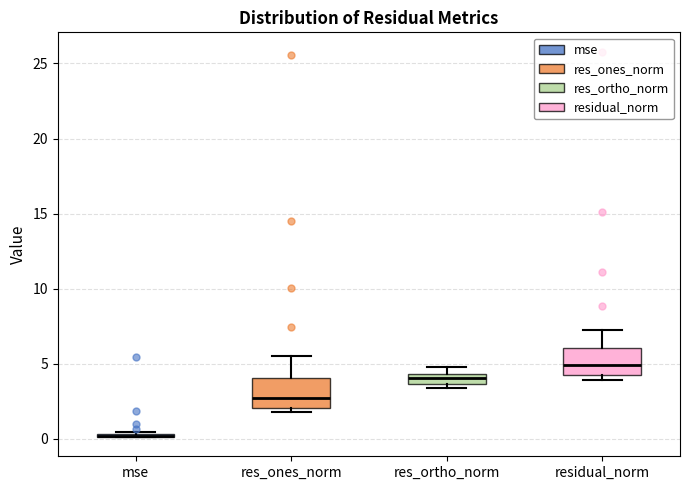

Where does the upper whisker of the box for res_ones_norm end on the y-axis? The values are not printed on the chart, so give them approximately, as read against the axis.

5.5